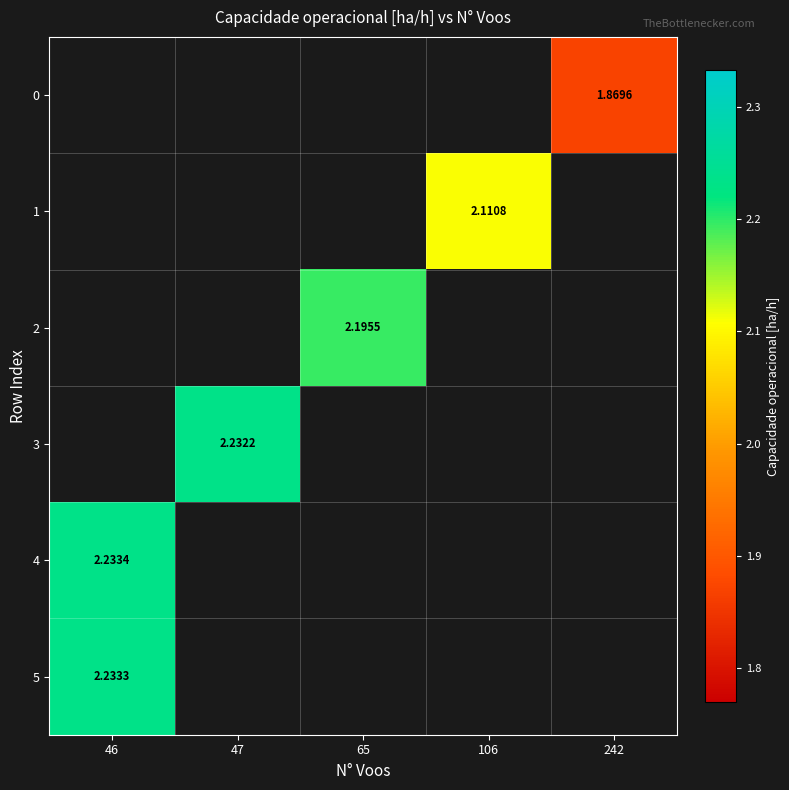

Which label corresponds to the smallest value in the chart?

242